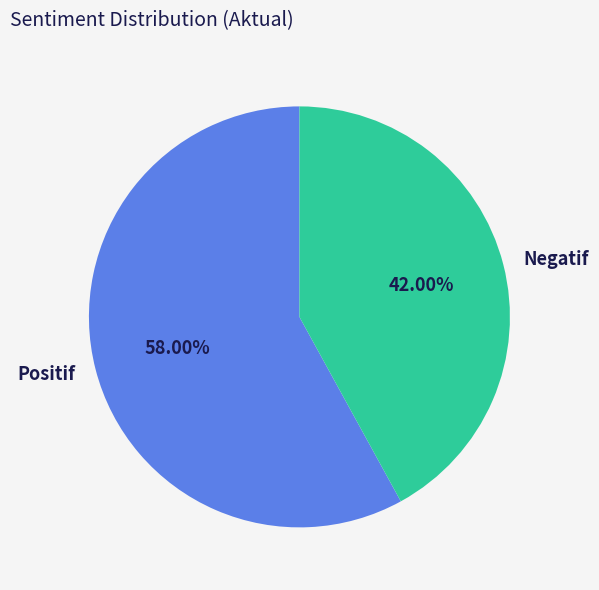

Do Negatif and Positif together represent more than half of the pie?

Yes